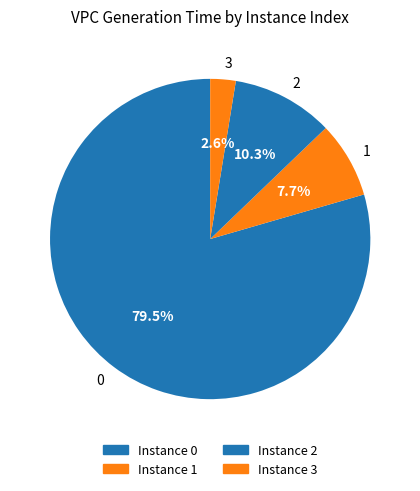

Is it true that 0 is 90% of the pie?

False